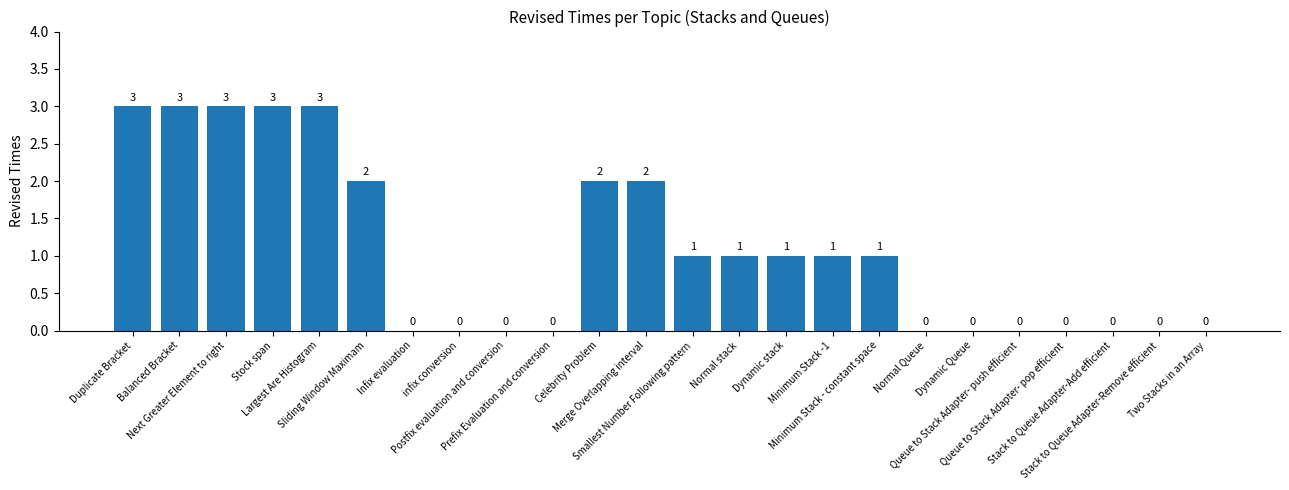

Reading left to right, transcribe all the data shown in this chart.

Duplicate Bracket=3	Balanced Bracket=3	Next Greater Element to right=3	Stock span=3	Largest Are Histogram=3	Sliding Window Maximam=2	Infix evaluation=0	infix conversion=0	Postfix evaluation and conversion=0	Prefix Evaluation and conversion=0	Celebrity Problem=2	Merge Overlapping interval=2	Smallest Number Following pattern=1	Normal stack=1	Dynamic stack=1	Minimum Stack -1=1	Minimum Stack - constant space=1	Normal Queue=0	Dynamic Queue=0	Queue to Stack Adapter- push efficient=0	Queue to Stack Adapter- pop efficient=0	Stack to Queue Adapter-Add efficient=0	Stack to Queue Adapter-Remove efficient=0	Two Stacks in an Array=0